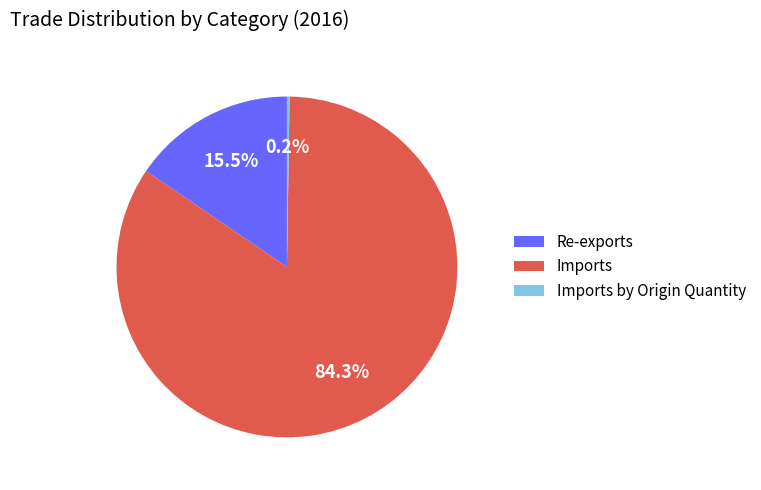

Which slice is the largest?

Imports